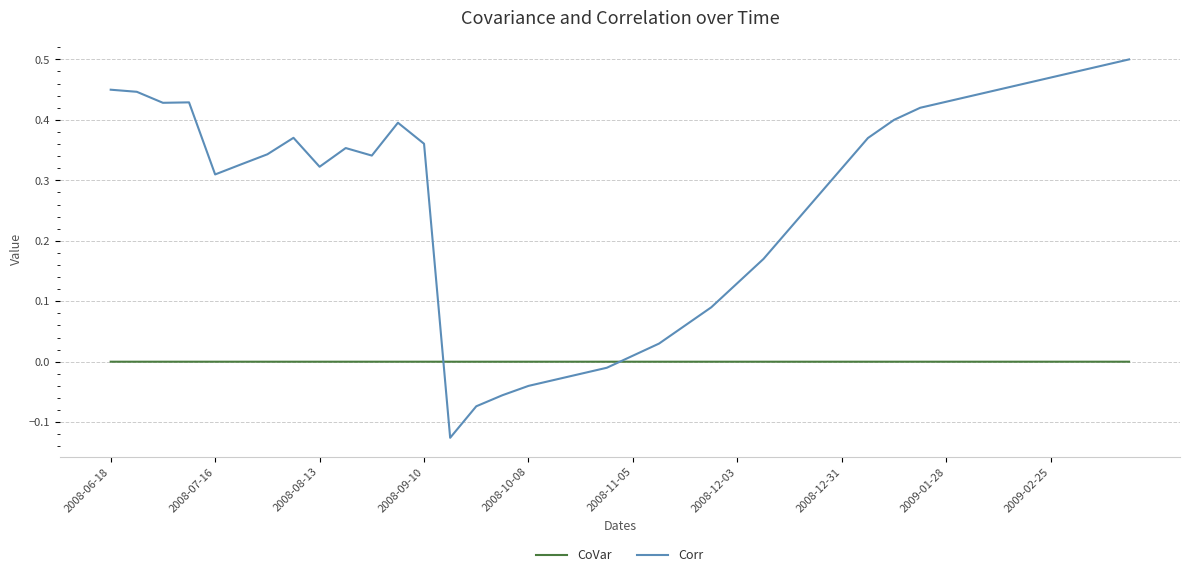

Rank the series by their average value, from highest to lowest.

Corr, CoVar